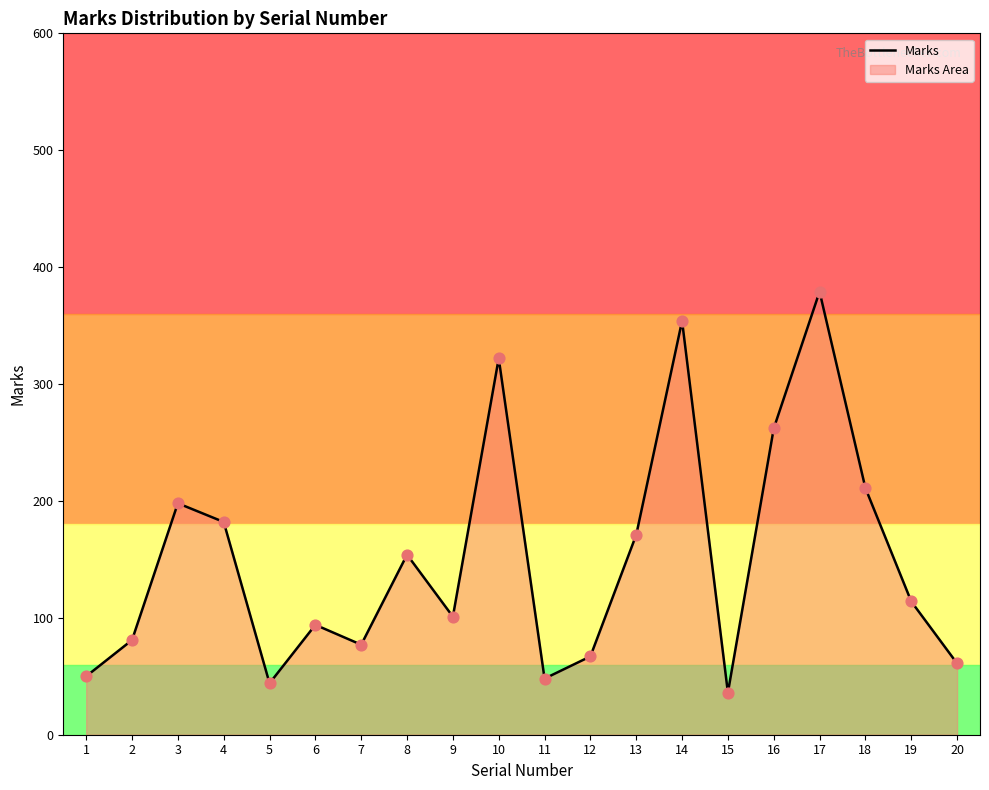

Approximately how many times larger is the value at 15 compared to 3?

0.2